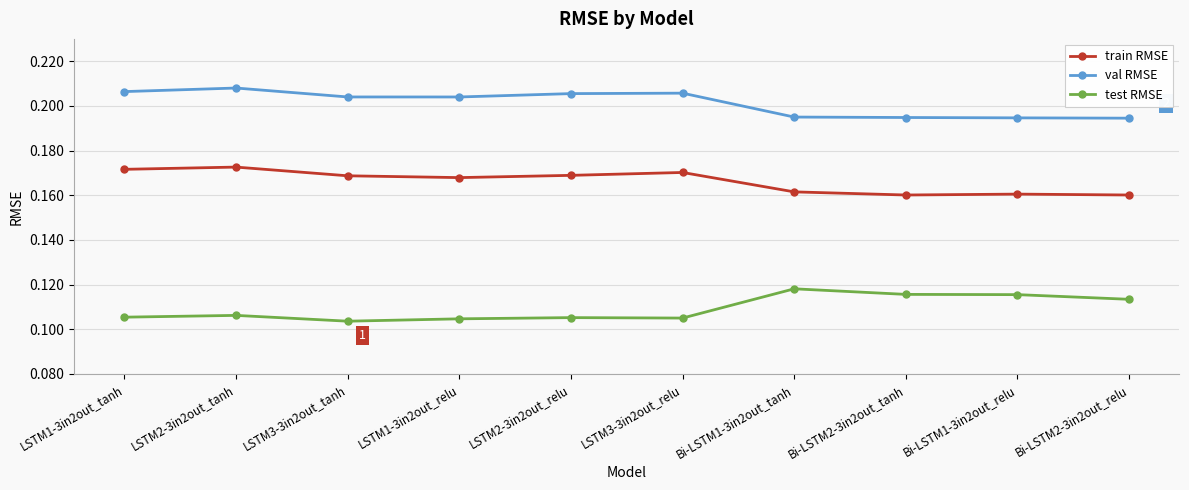

What is the sum of the val RMSE values at Bi-LSTM2-3in2out_relu and LSTM2-3in2out_relu?

0.4